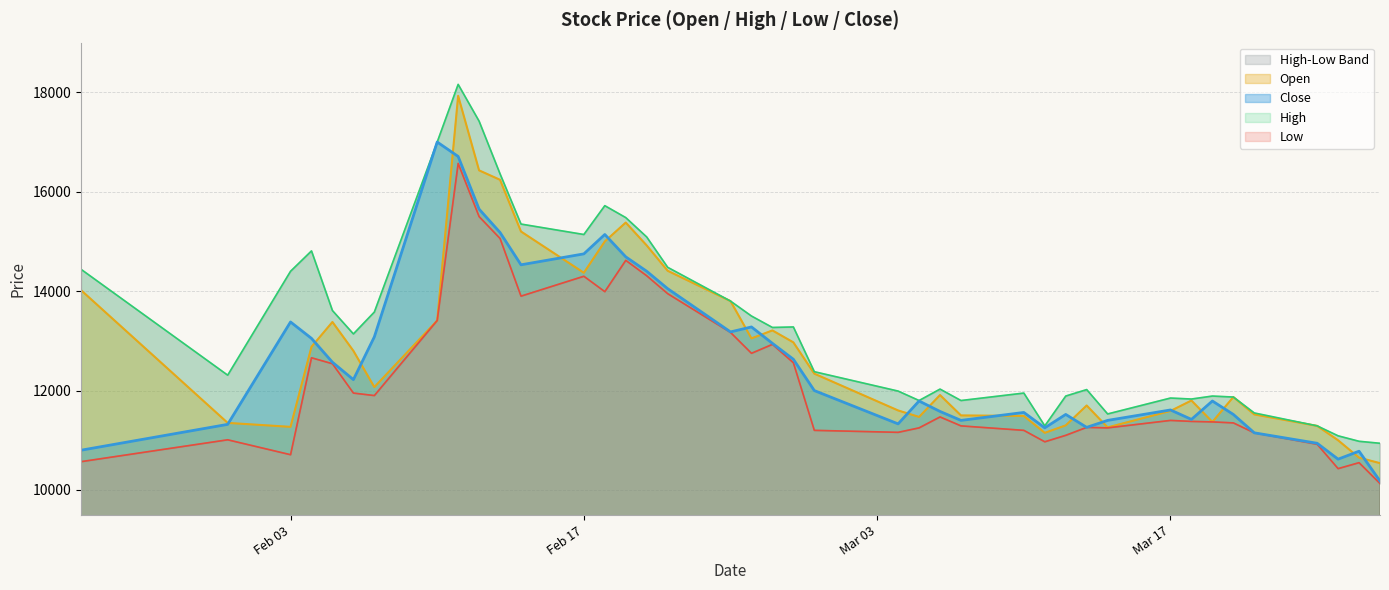

Which series ends up on top after the final intersection of Open and Close?

Open